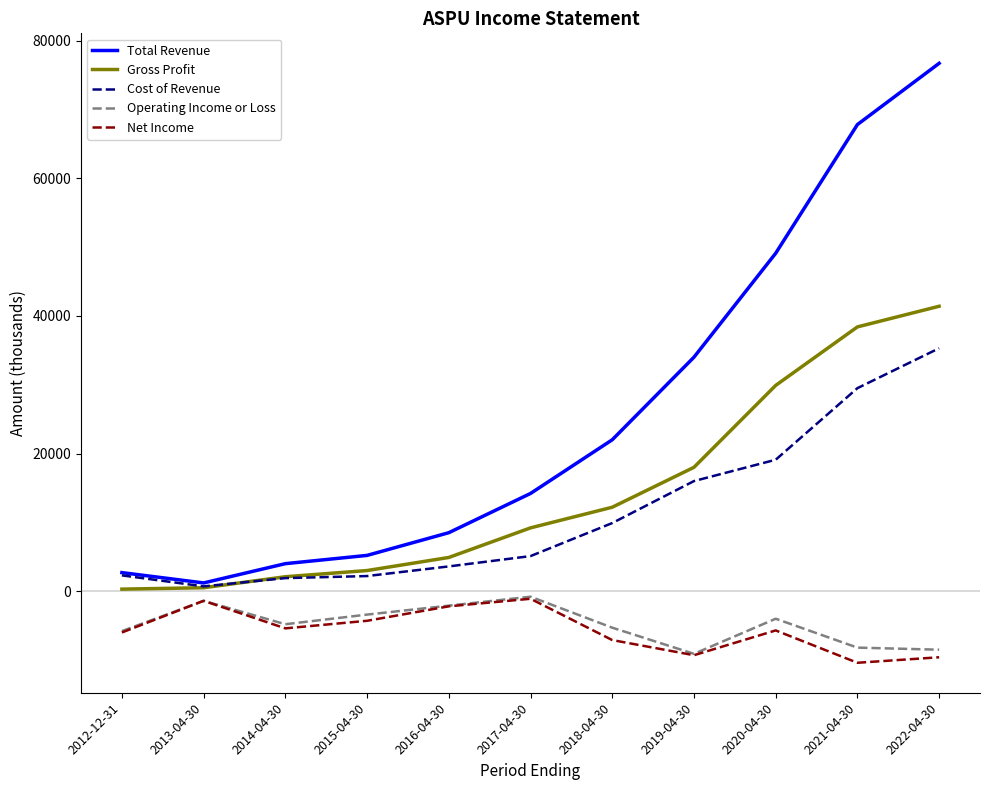

The value of Gross Profit at 2020-04-30 is 29900. True or false?

True